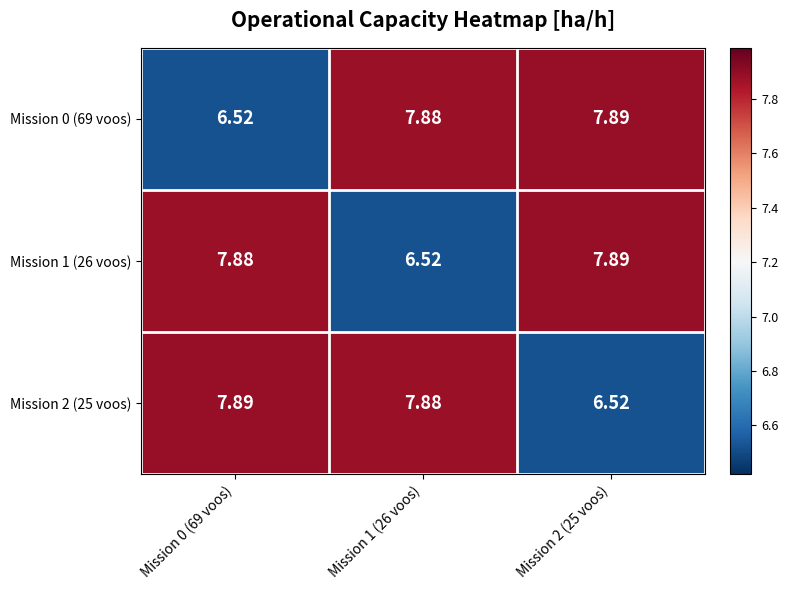

Is the value of Mission 2 (25 voos) at Mission 2 (25 voos) greater than the value of Mission 0 (69 voos) at Mission 2 (25 voos)?

No